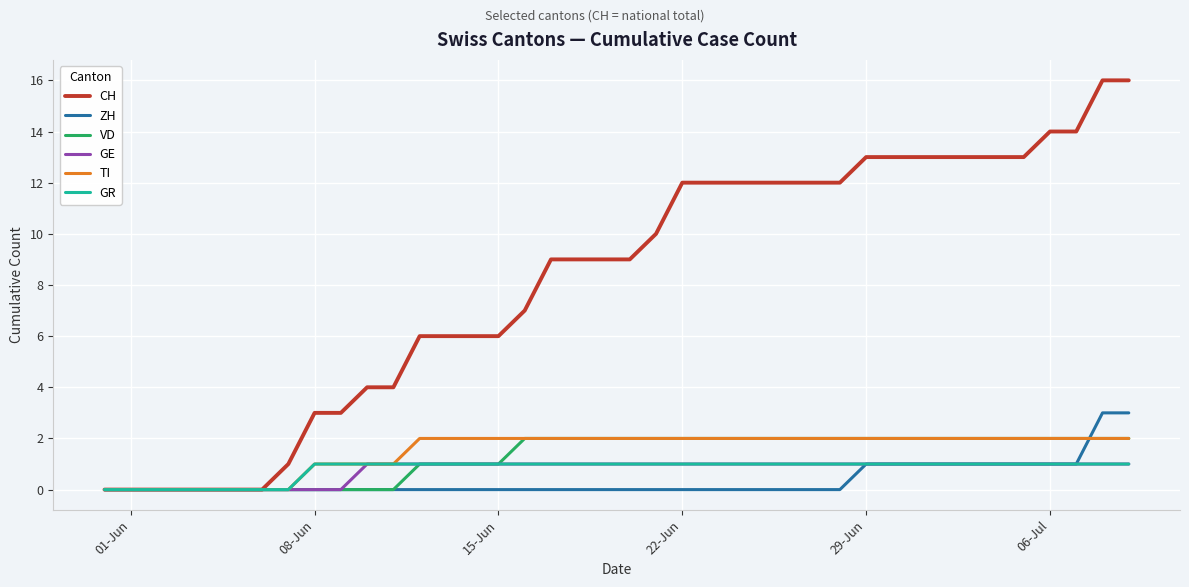

Which series has the largest total across all categories?

CH